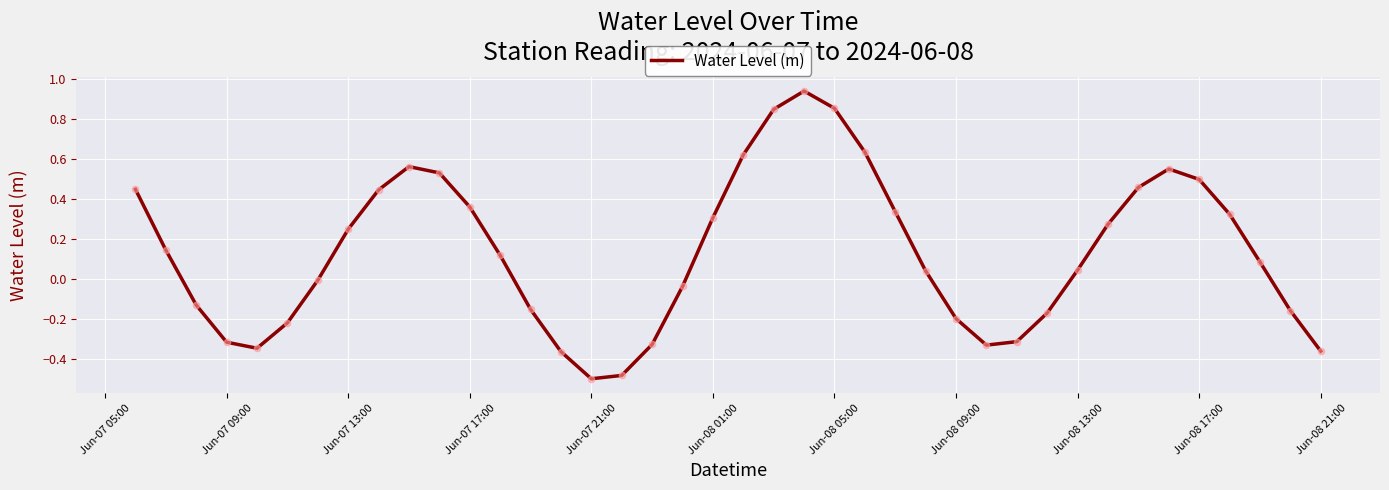

What is the difference between the maximum and minimum values?

1.4